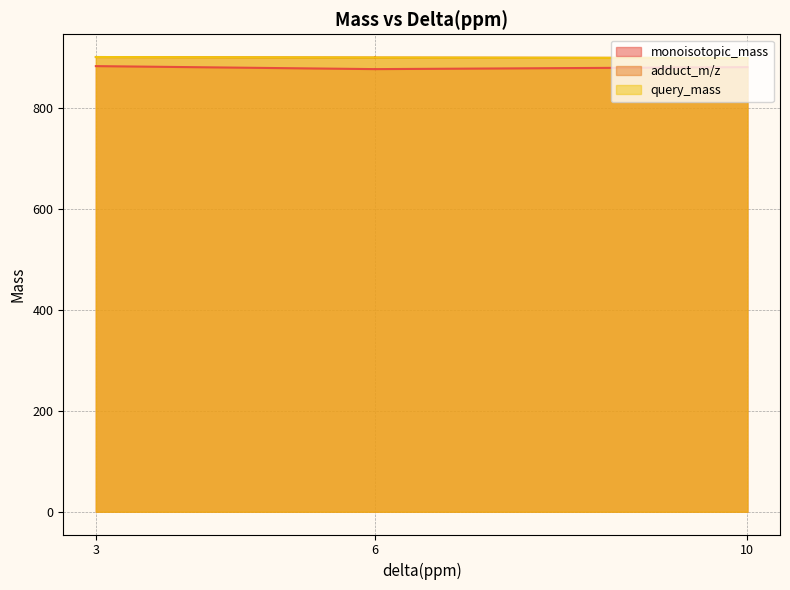

Reading left to right, transcribe all the data shown in this chart.

monoisotopic_mass: 881.6	881.6	881.6	881.6	881.6	881.6	877.7	877.7	877.7	877.7	877.7	877.7	877.7	877.7	877.7	877.7	877.7	877.7	877.7	877.7	877.7	877.7	877.7	877.7	883.6	883.6	883.6	883.6
adduct_m/z: 899.6	899.6	899.6	899.6	899.6	899.6	900.6	900.6	900.6	900.6	900.6	900.6	900.6	900.6	900.6	900.6	900.6	900.6	900.6	900.6	900.6	900.6	900.6	900.6	901.6	901.6	901.6	901.6
query_mass: 899.6	899.6	899.6	899.6	899.6	899.6	900.6	900.6	900.6	900.6	900.6	900.6	900.6	900.6	900.6	900.6	900.6	900.6	900.6	900.6	900.6	900.6	900.6	900.6	901.6	901.6	901.6	901.6